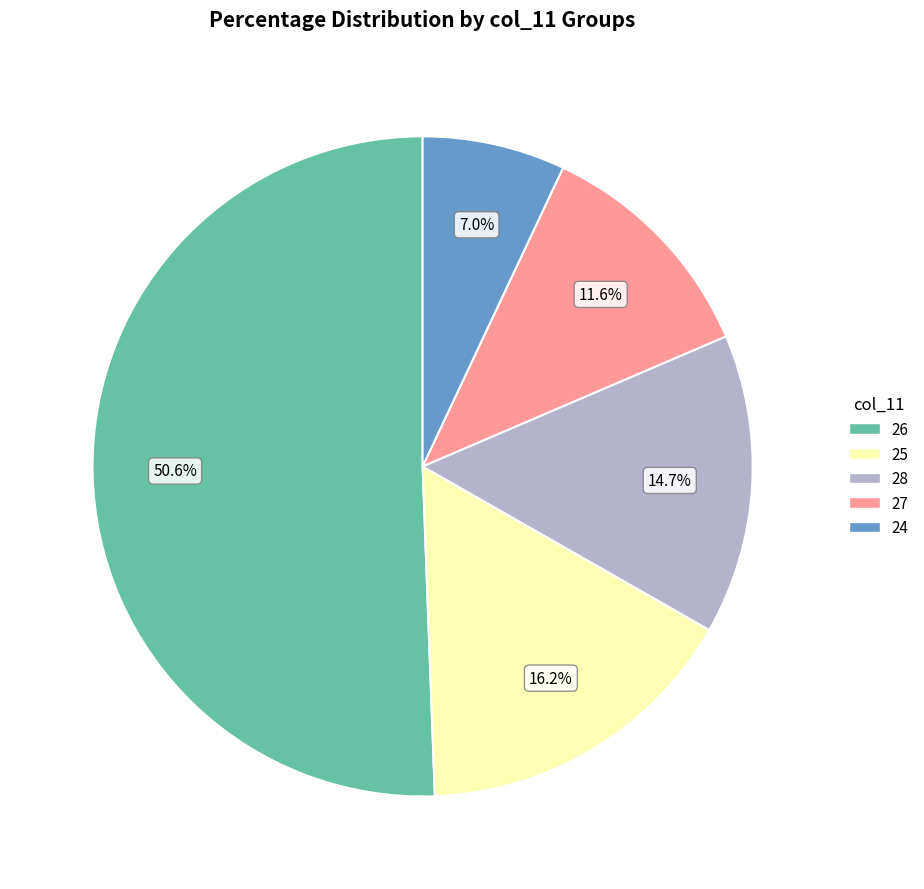

Does any single category account for the majority?

Yes